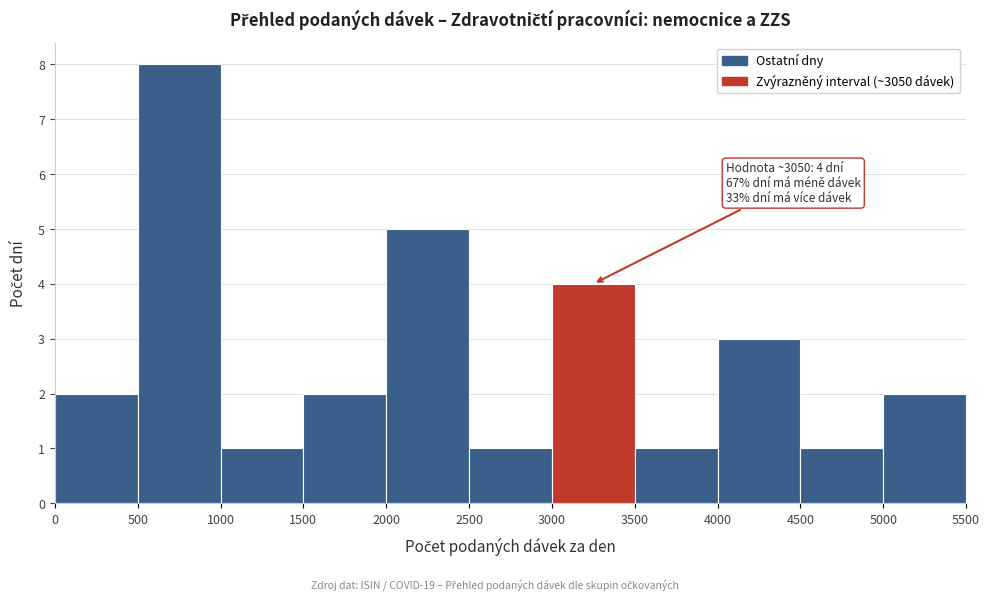

Which range on the x-axis has the tallest bar?

500 to 1000